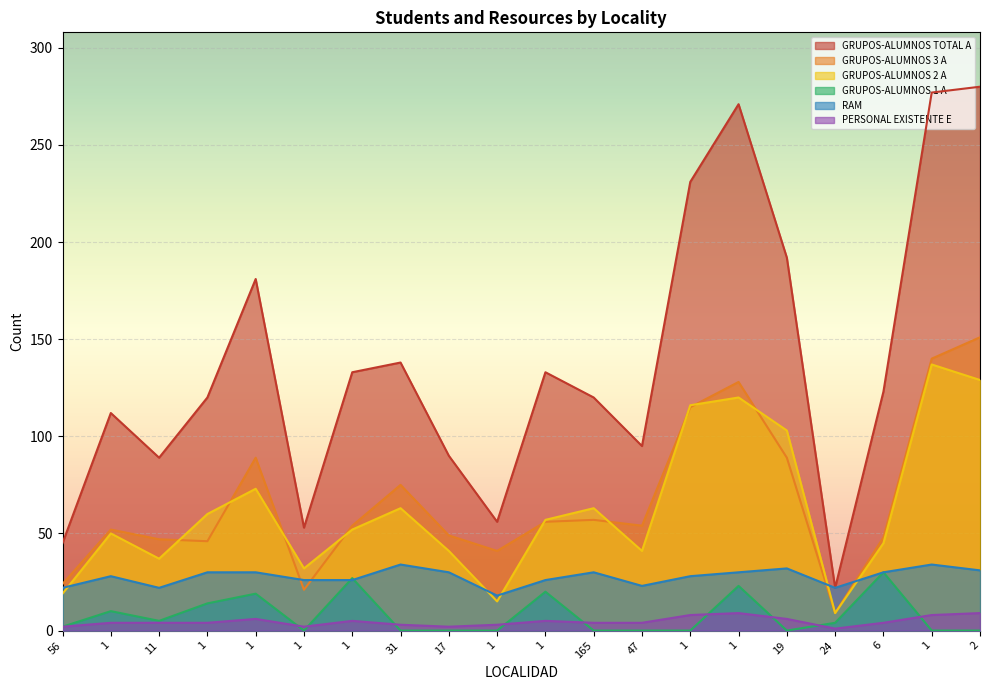

True or false: GRUPOS-ALUMNOS TOTAL A and PERSONAL EXISTENTE E intersect in this chart.

False